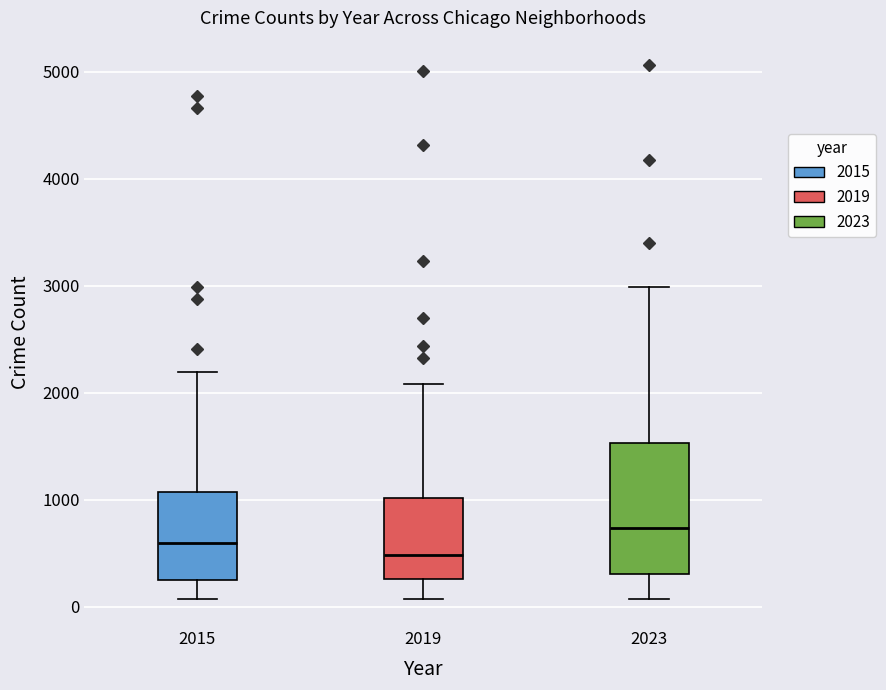

Reading left to right, read every box against the y-axis: the position of its median line, the range the box covers, and the ends of its whiskers. The values are not printed on the chart, so give them approximately, as read against the axis.

2015: median 600, box 300 to 1100, whiskers 100 to 2200
2019: median 500, box 300 to 1000, whiskers 100 to 2100
2023: median 700, box 300 to 1500, whiskers 100 to 3000